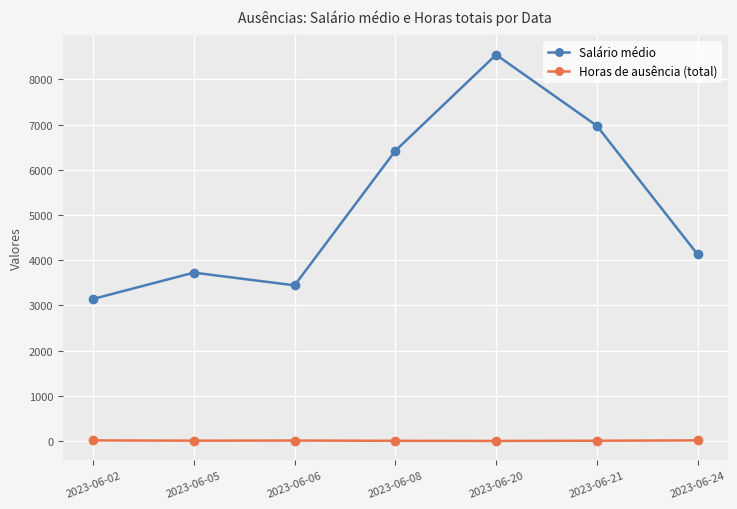

List the series in order of their overall mean, lowest first.

Horas de ausência (total), Salário médio